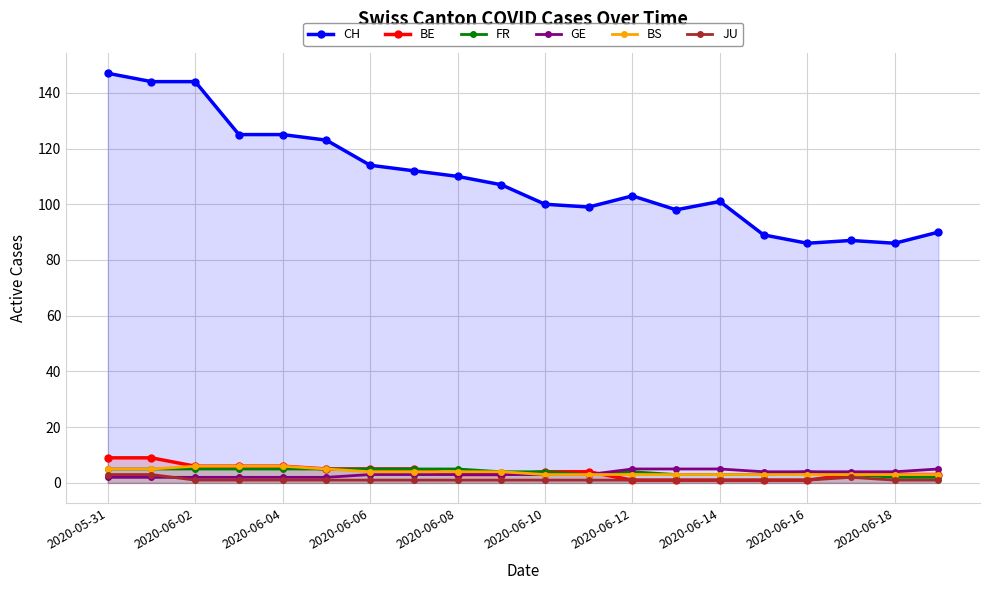

Count the number of data series in this chart.

6